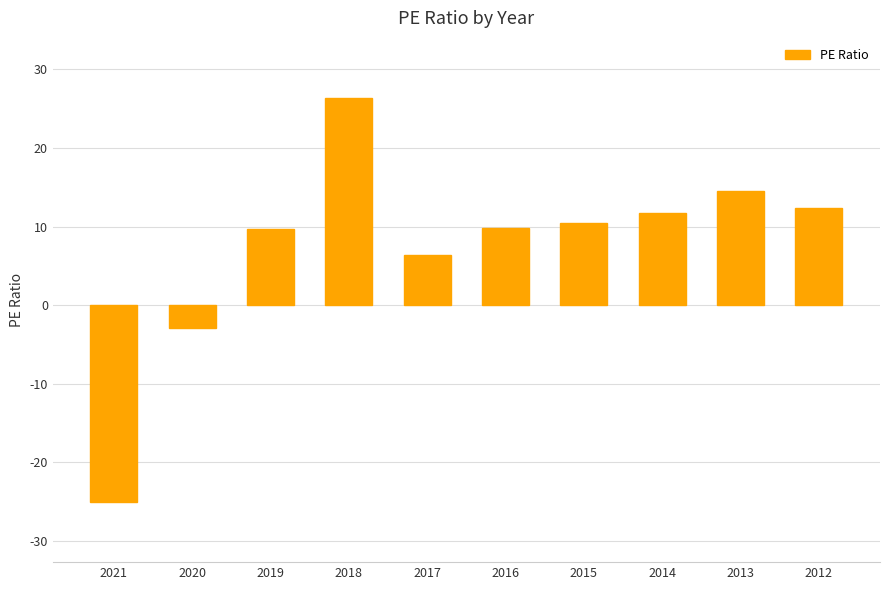

What is the difference between the second highest and minimum values?

39.5